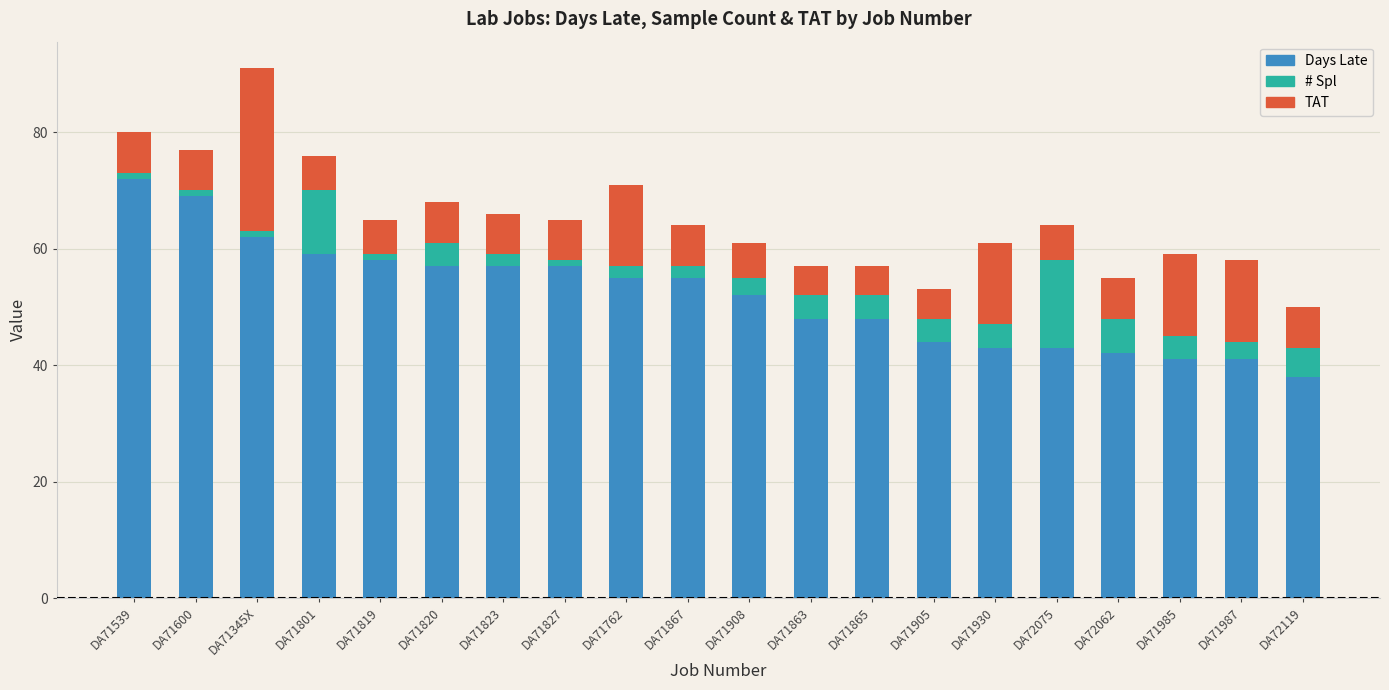

Which category has the highest value in the Days Late series?

DA71539